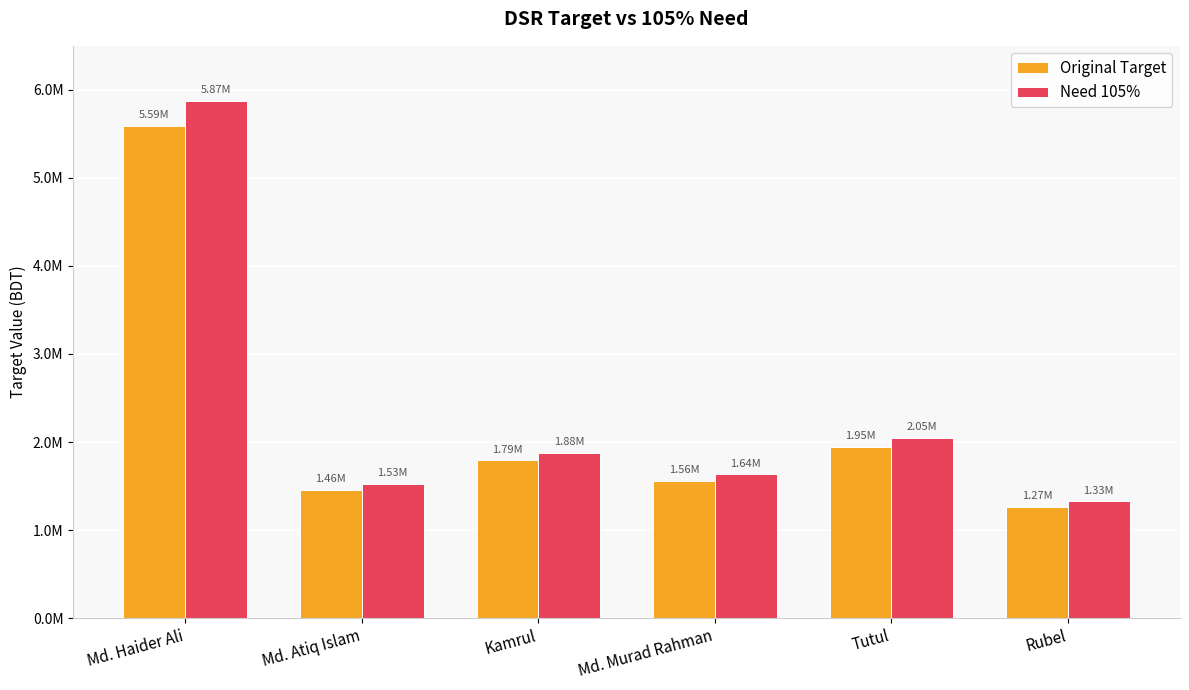

What is the spread (max minus min) of values at Tutul?

97459.9